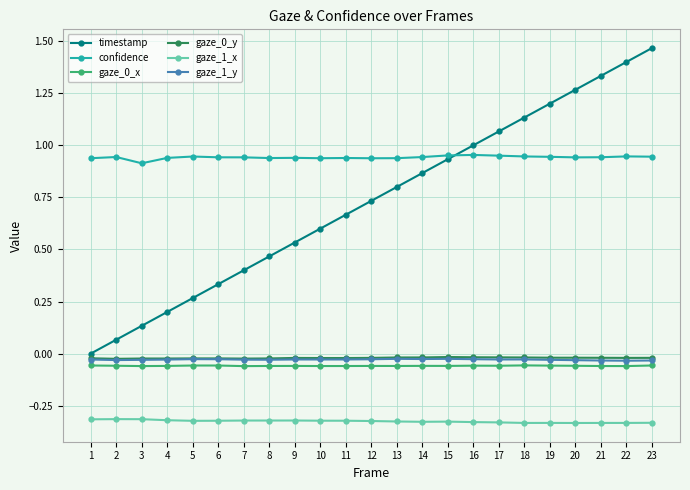

At how many categories does at least one series exceed 0?

23